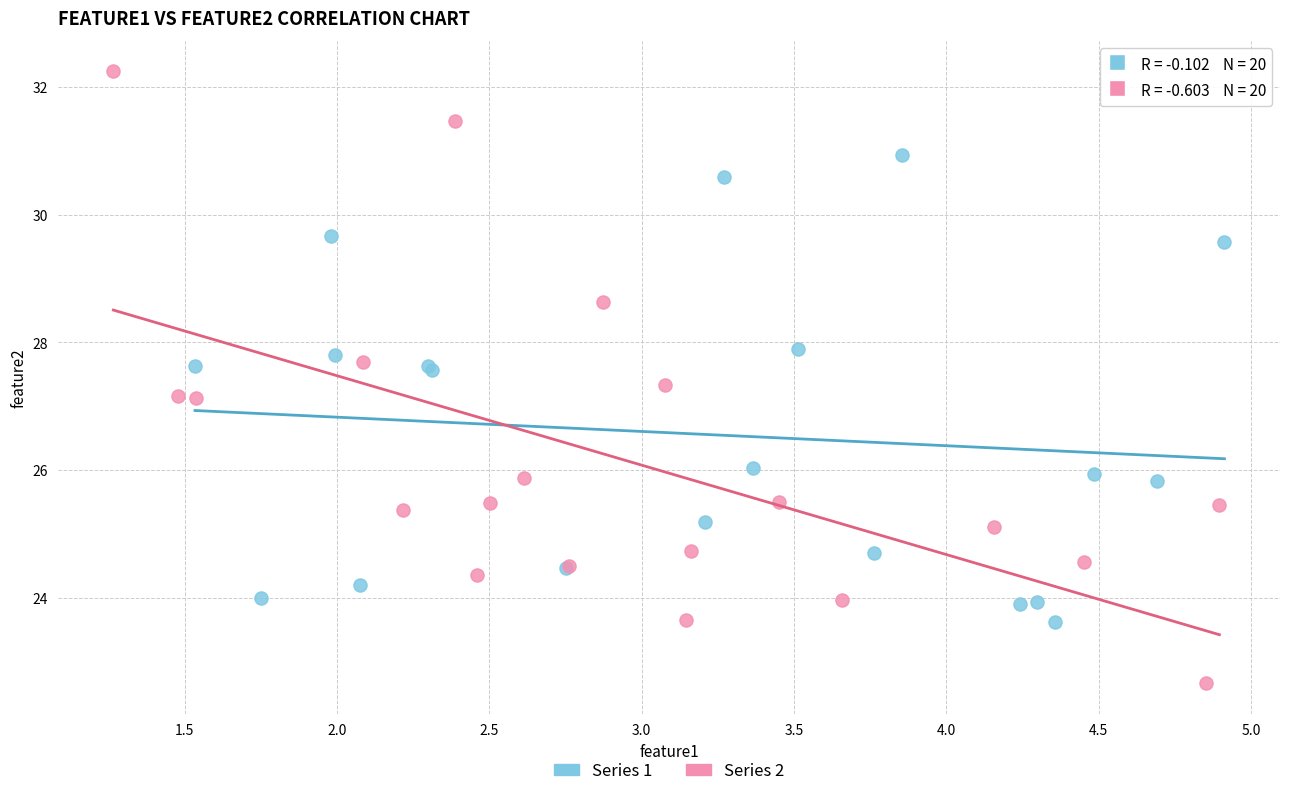

Which series reaches the maximum Y coordinate?

Series 2